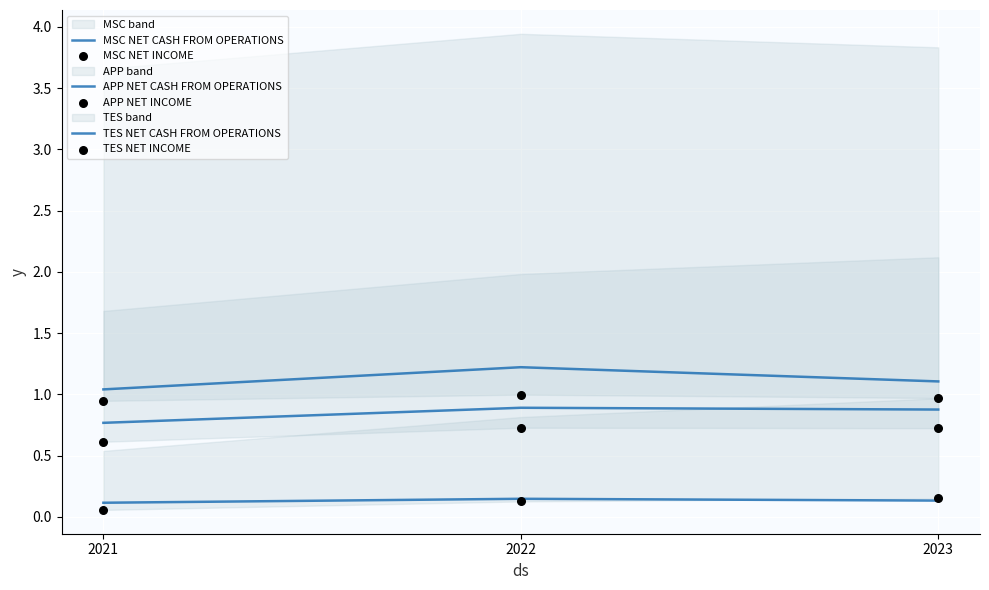

At which category is the sum across all series the highest?

2022